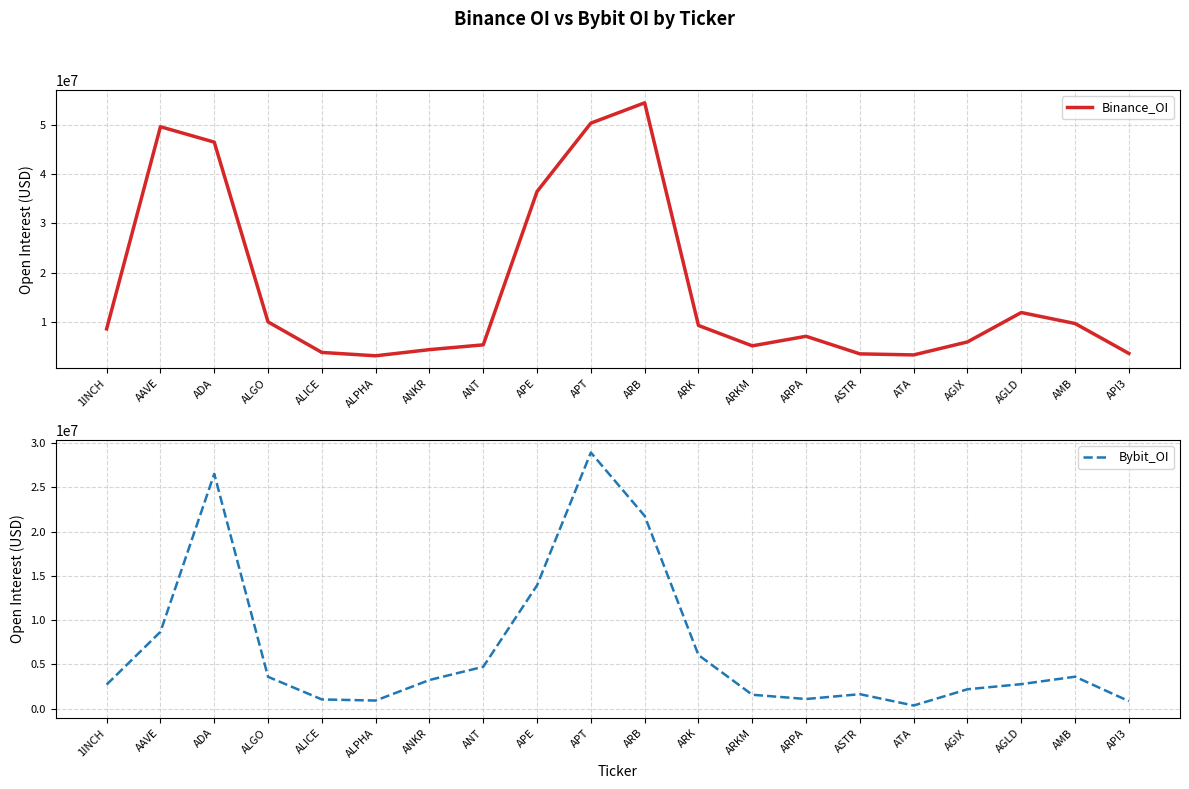

List the series in order of their overall mean, lowest first.

Bybit_OI, Binance_OI